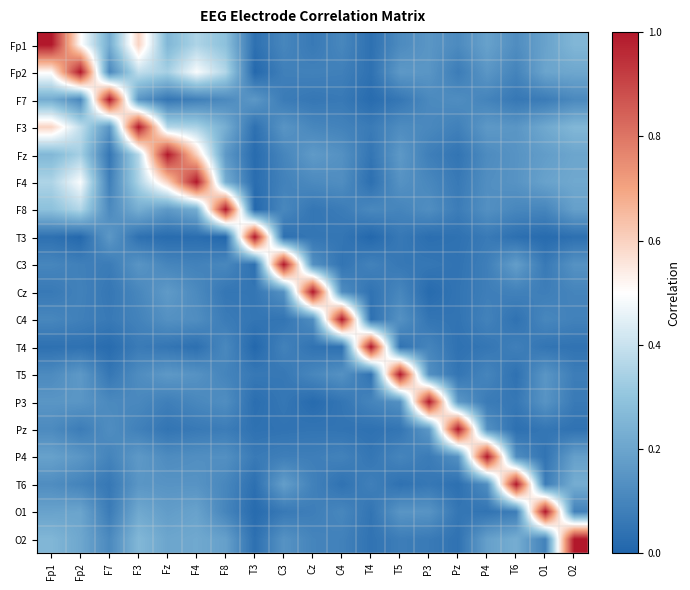

What is the greatest value displayed?

1.0